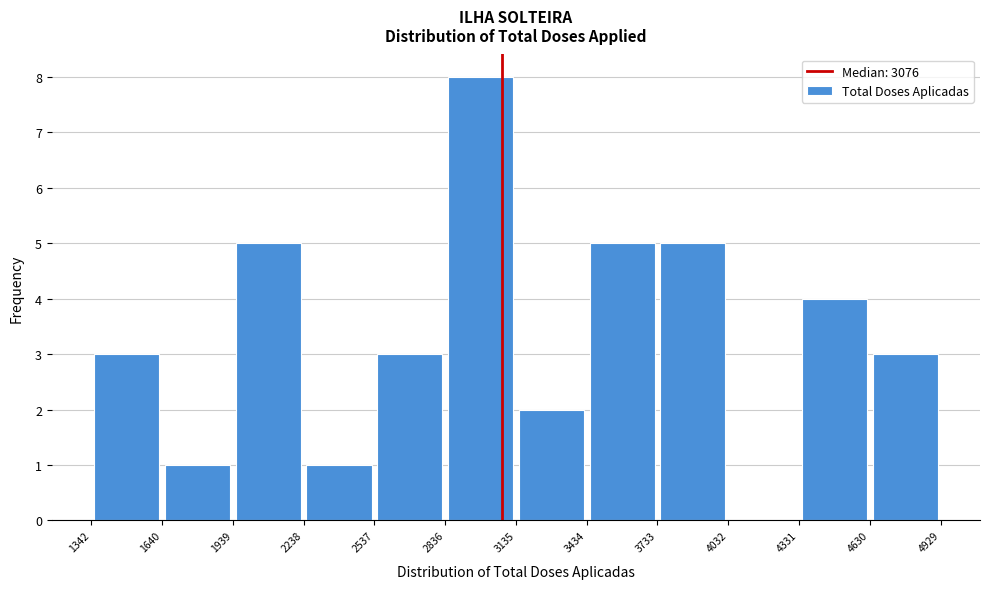

Over which range of the x-axis is the bar tallest?

2836 to 3135